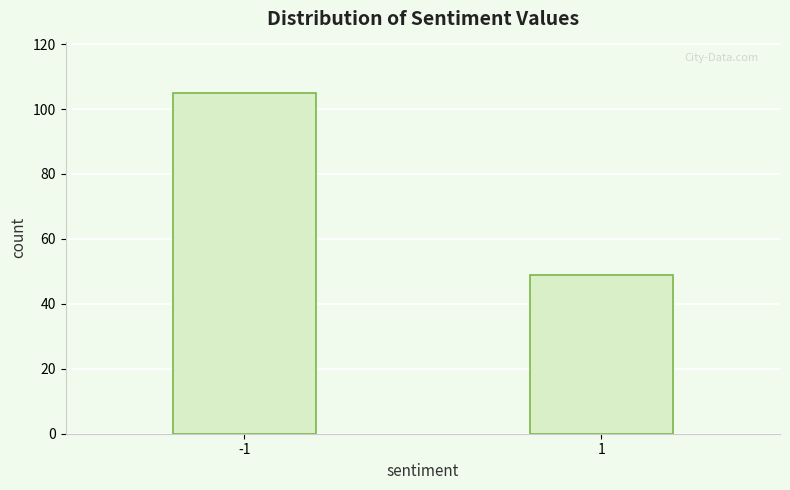

Reading left to right, extract all data points from this chart.

-1=105	1=49